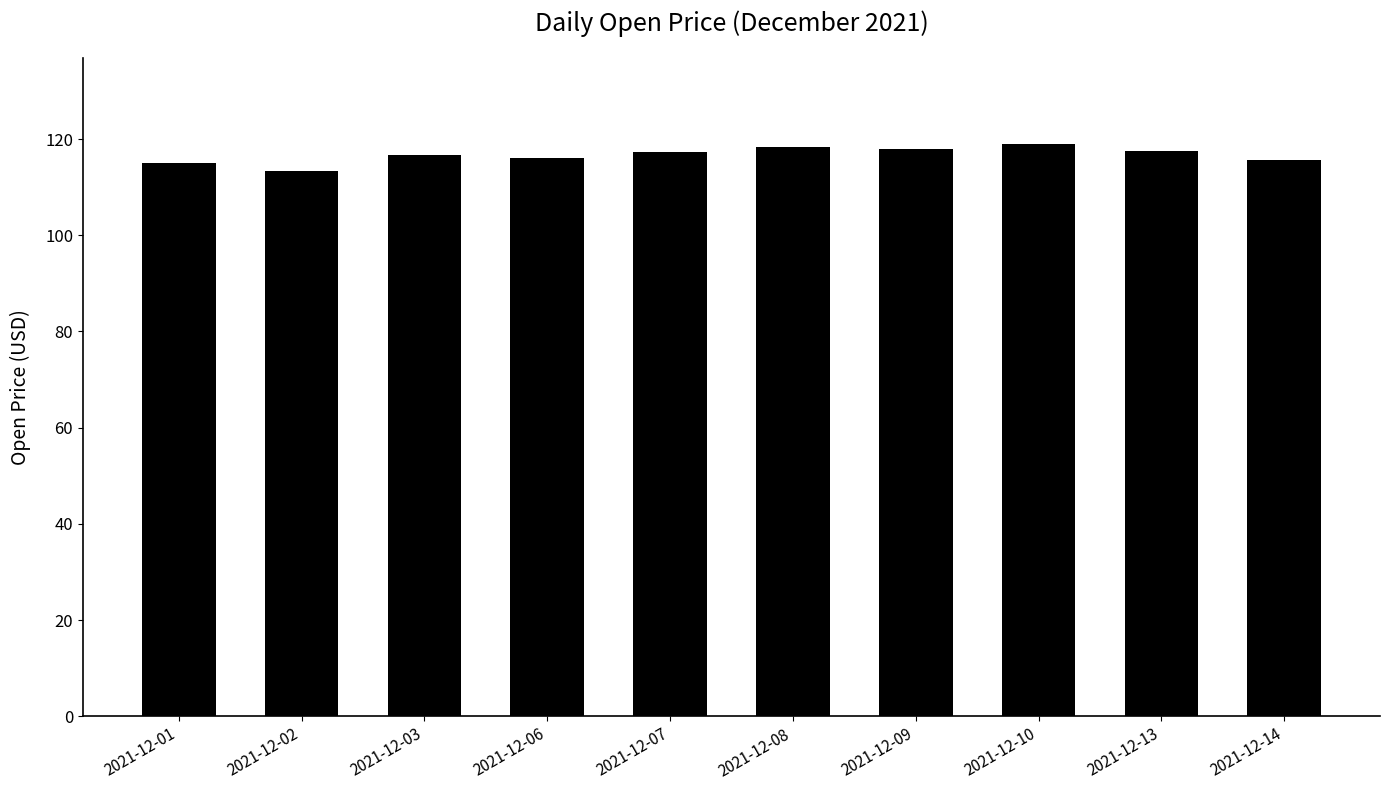

Which has a higher value, 2021-12-03 or 2021-12-02?

2021-12-03